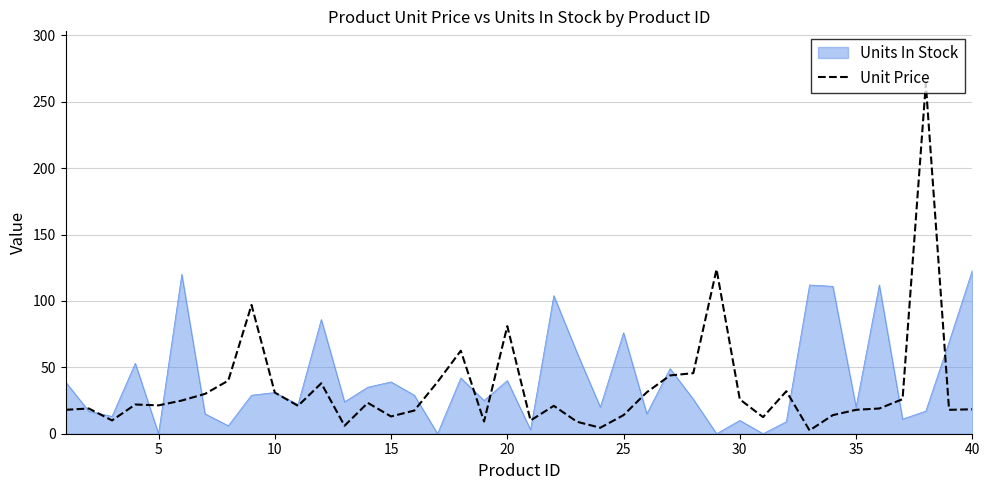

What is the greatest value displayed?

263.5